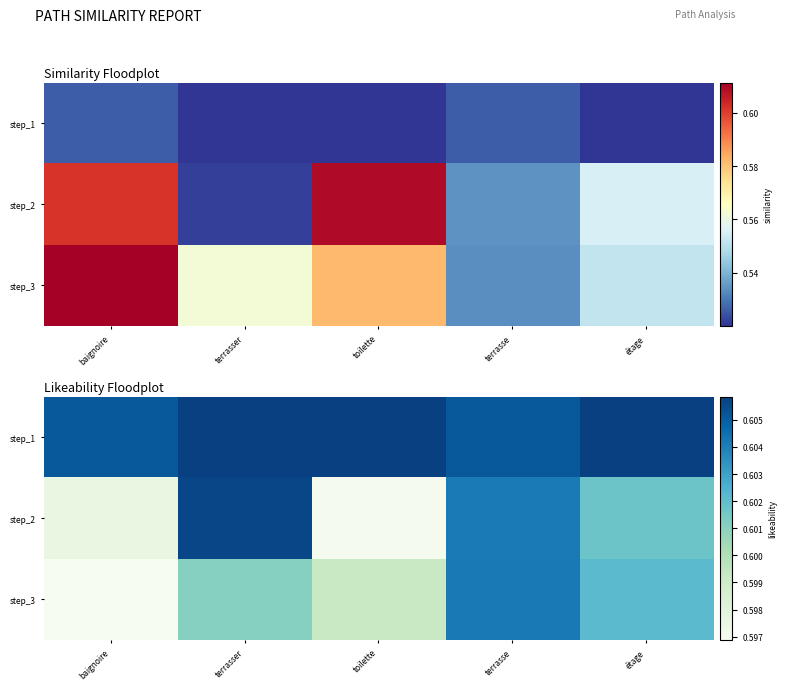

At which category is the sum across all series the highest?

terrasse